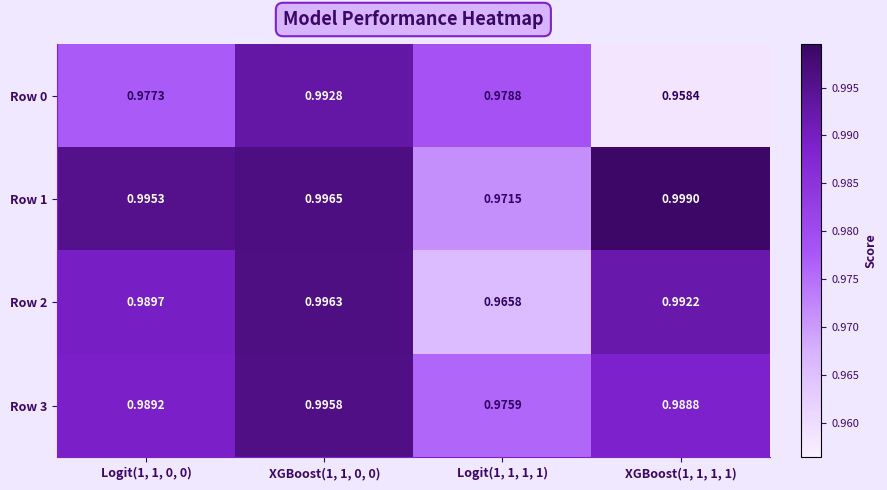

Is the value of Row 2 at XGBoost(1, 1, 0, 0) greater than the value of Row 0 at XGBoost(1, 1, 0, 0)?

Yes